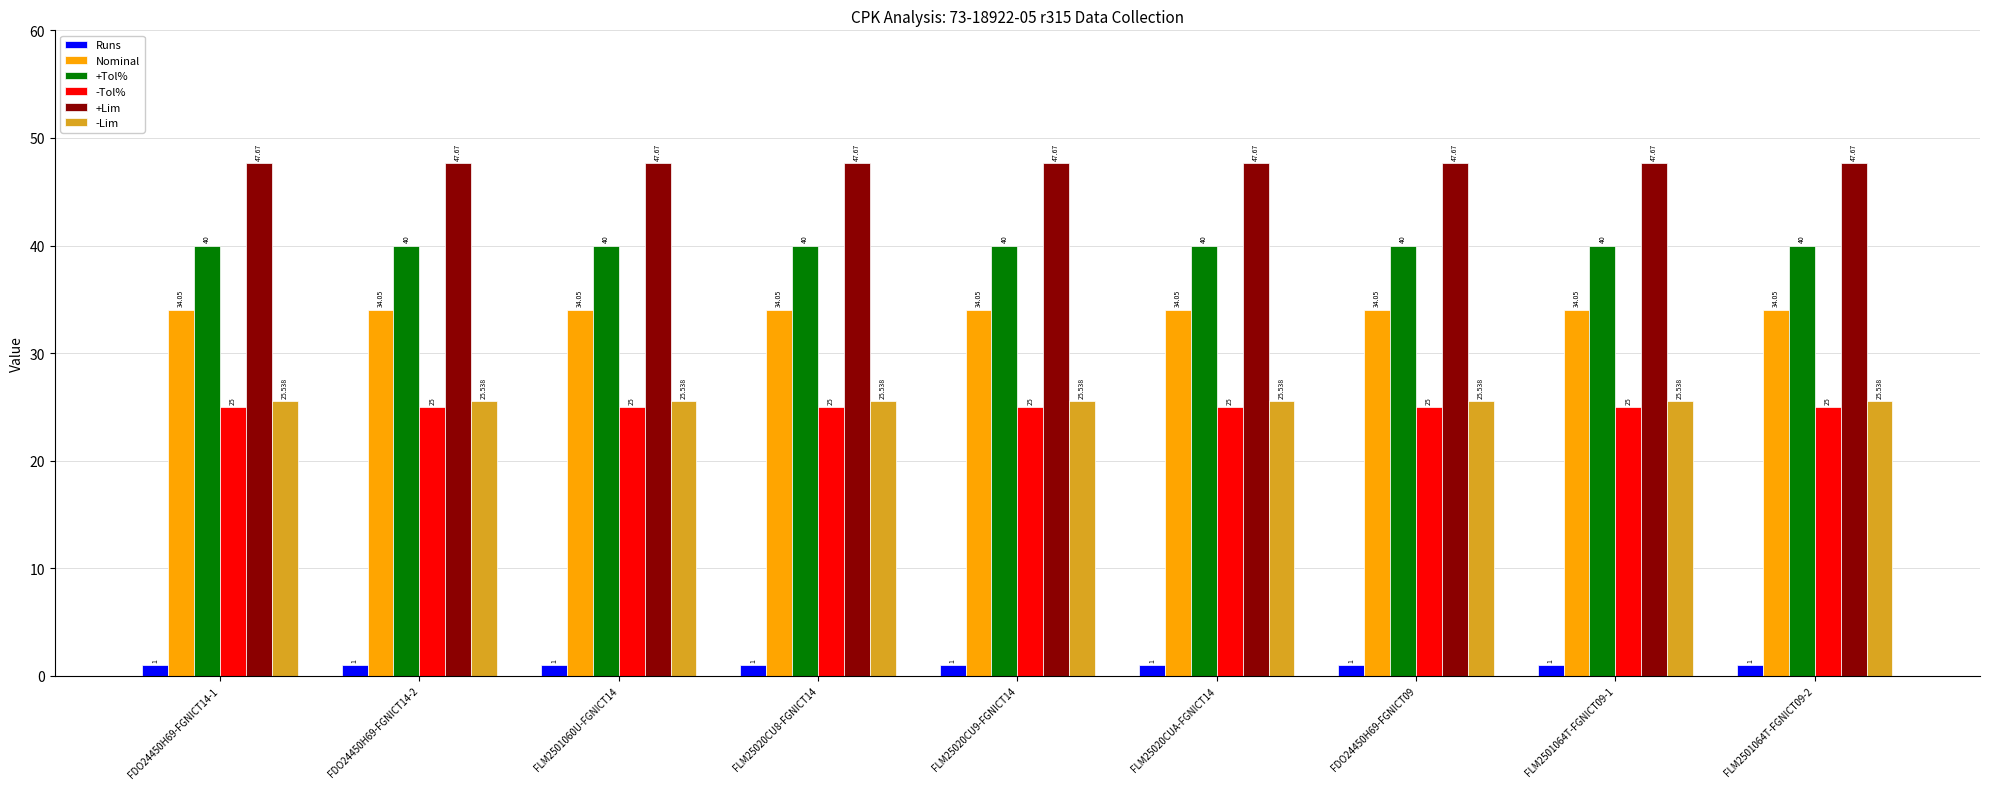

The value of -Tol% at FLM25020CU8-FGNICT14 is 25.0. True or false?

True